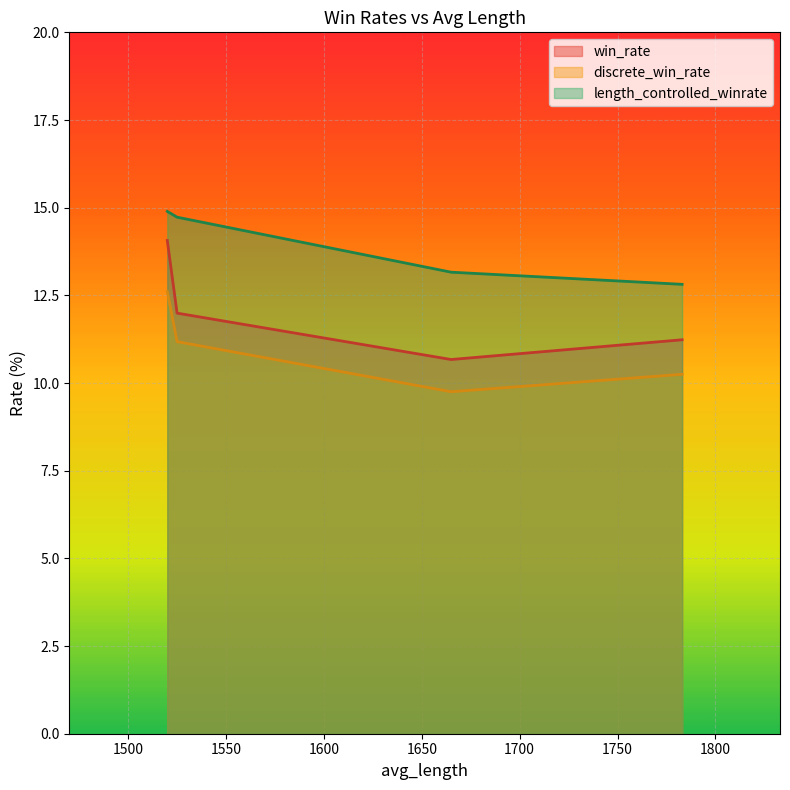

True or false: discrete_win_rate and win_rate cross at least once.

False